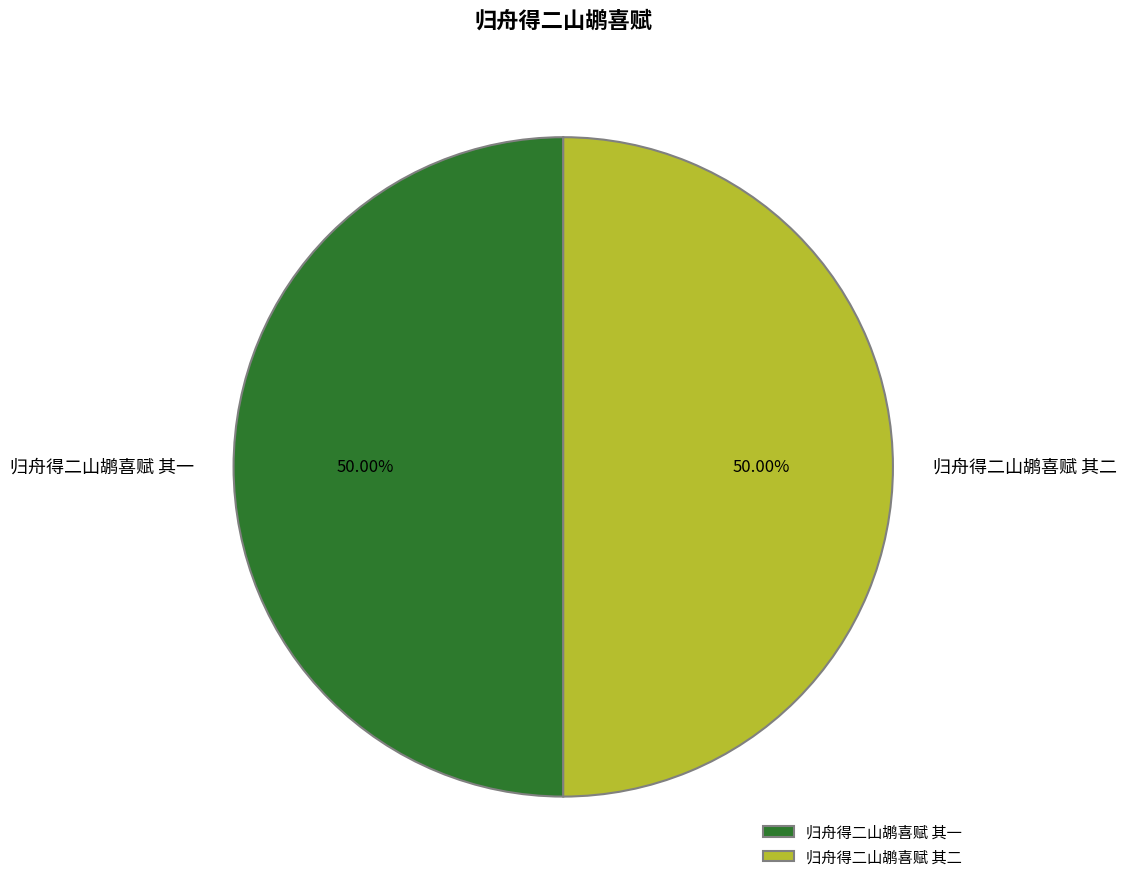

To the nearest percent, what percentage of the pie is 归舟得二山鹕喜赋 其一?

50%